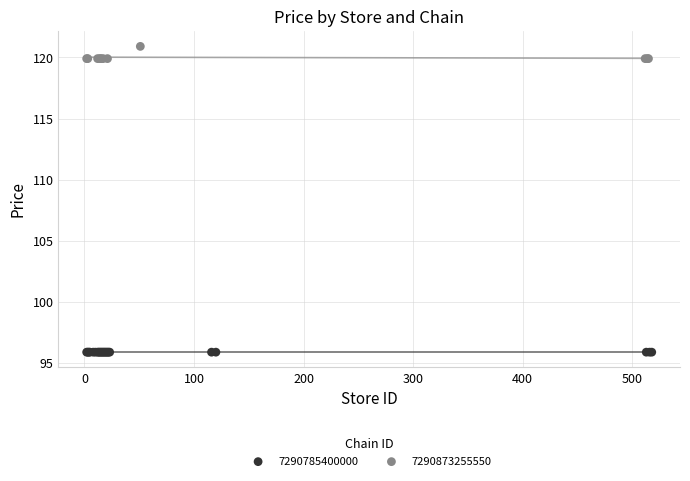

Which series contains the lowest Y value?

7290785400000